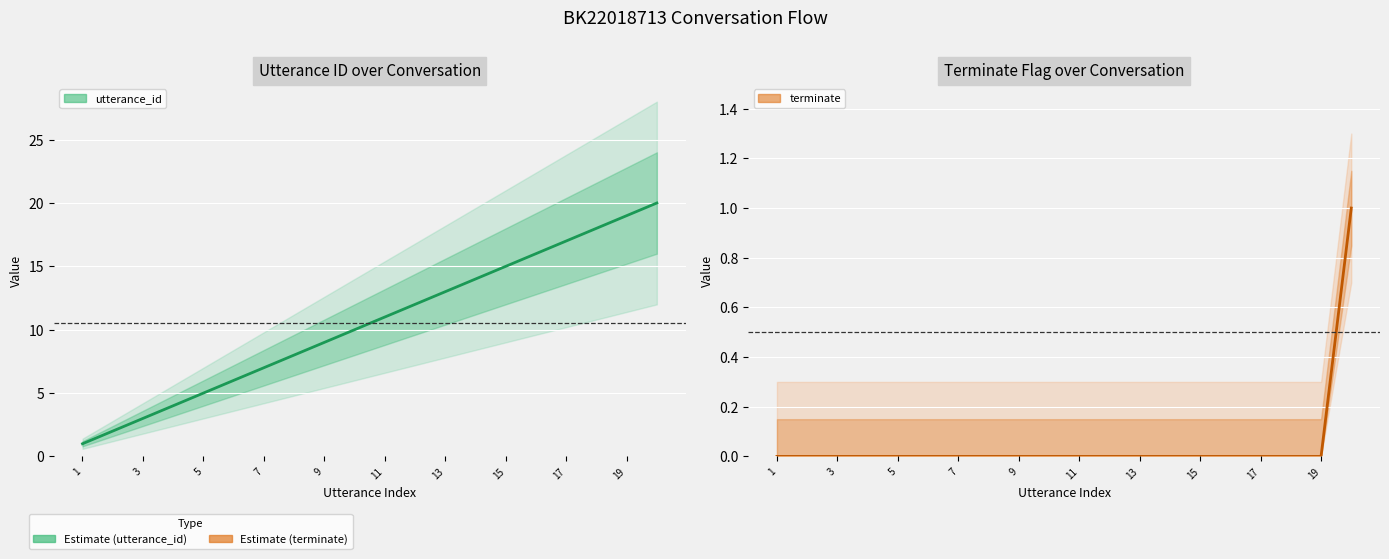

Reading left to right, list all the values displayed in this chart.

utterance_id: 1	2	3	4	5	6	7	8	9	10	11	12	13	14	15	16	17	18	19	20
terminate: 0	0	0	0	0	0	0	0	0	0	0	0	0	0	0	0	0	0	0	1